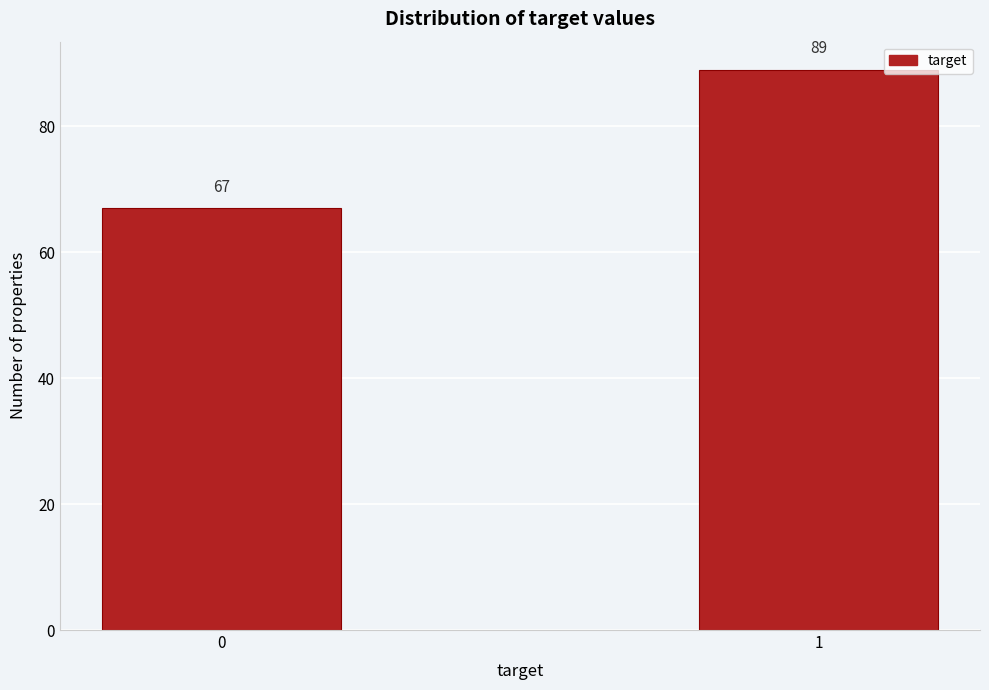

Reading right to left, list all the values displayed in this chart.

1=89	0=67